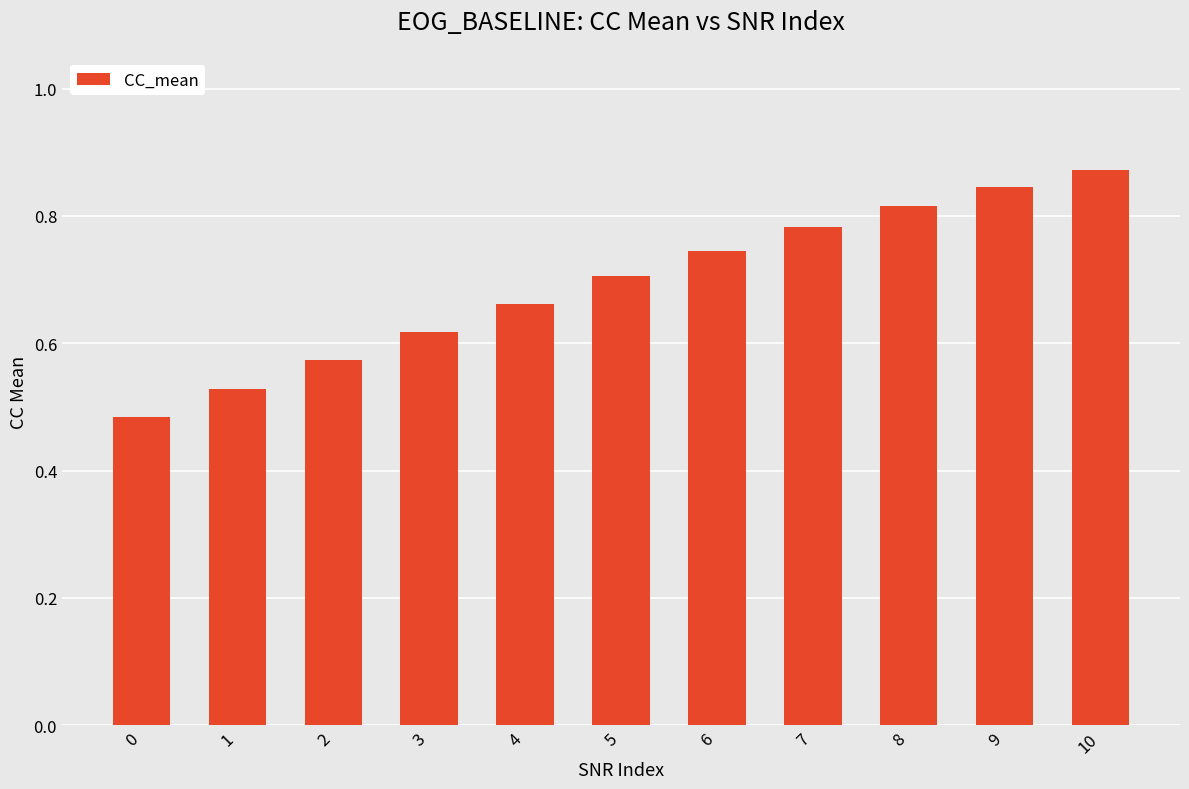

What is the difference between the values at 3 and 1?

0.1